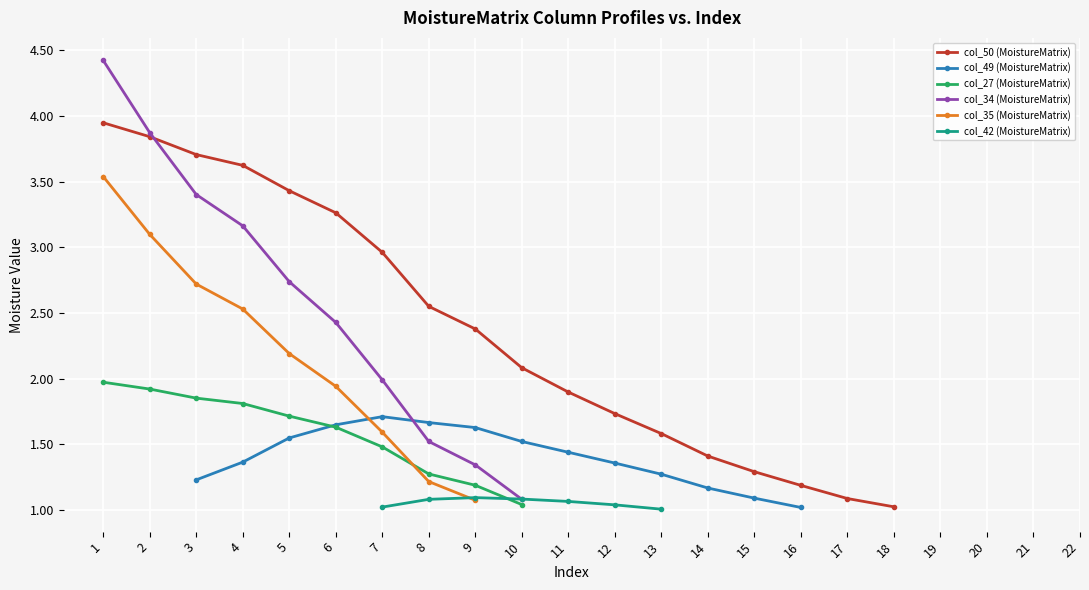

Is the value of col_49 (MoistureMatrix) at 1 greater than the value of col_50 (MoistureMatrix) at 22?

No